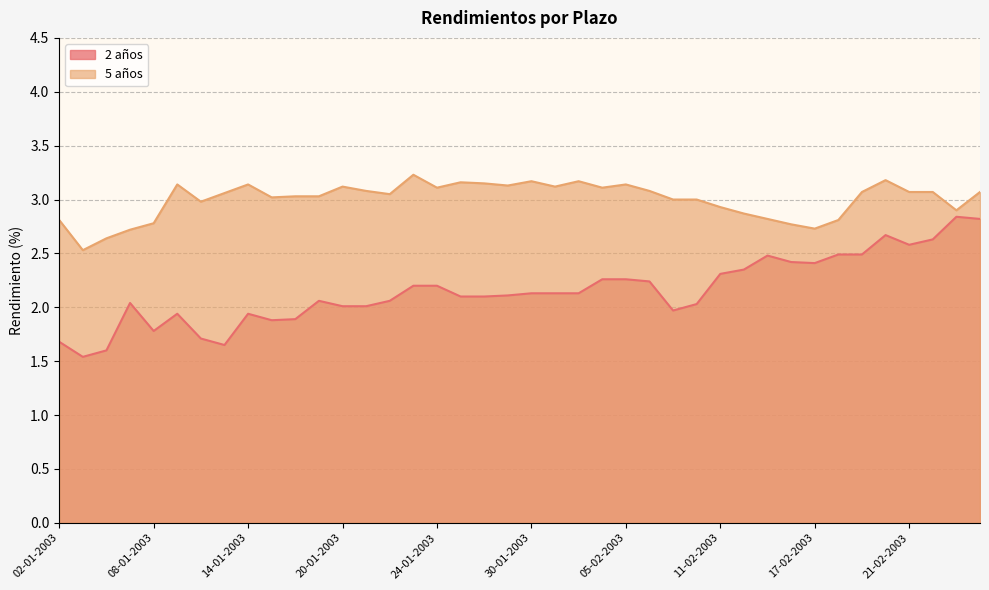

Reading left to right, transcribe all the data shown in this chart.

2 años: 1.7	1.5	1.6	2.0	1.8	1.9	1.7	1.6	1.9	1.9	1.9	2.1	2.0	2.0	2.1	2.2	2.2	2.1	2.1	2.1	2.1	2.1	2.1	2.3	2.3	2.2	2.0	2.0	2.3	2.4	2.5	2.4	2.4	2.5	2.5	2.7	2.6	2.6	2.8	2.8
5 años: 2.8	2.5	2.6	2.7	2.8	3.1	3.0	3.1	3.1	3.0	3.0	3.0	3.1	3.1	3.0	3.2	3.1	3.2	3.1	3.1	3.2	3.1	3.2	3.1	3.1	3.1	3.0	3.0	2.9	2.9	2.8	2.8	2.7	2.8	3.1	3.2	3.1	3.1	2.9	3.1